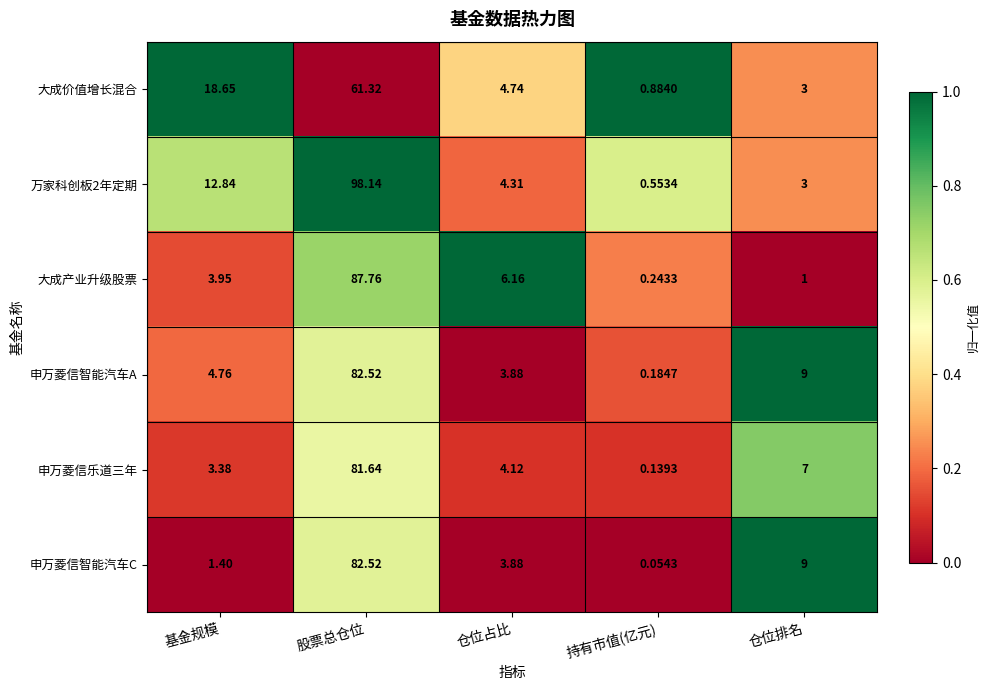

Which label corresponds to the smallest value in the chart?

持有市值(亿元)